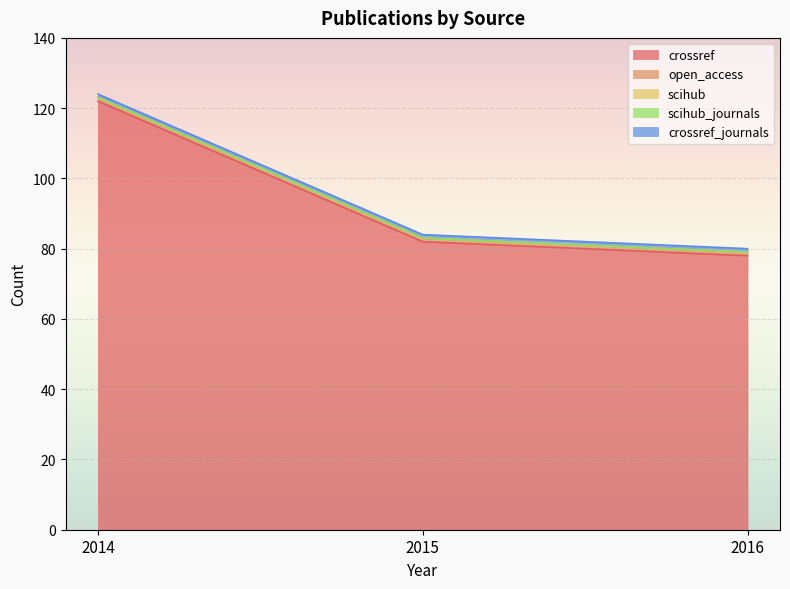

Reading right to left, list all the values displayed in this chart.

crossref: 2016=78	2015=82	2014=122
open_access: 2016=1	2015=1	2014=1
scihub: 2016=0	2015=0	2014=0
scihub_journals: 2016=0	2015=0	2014=0
crossref_journals: 2016=1	2015=1	2014=1